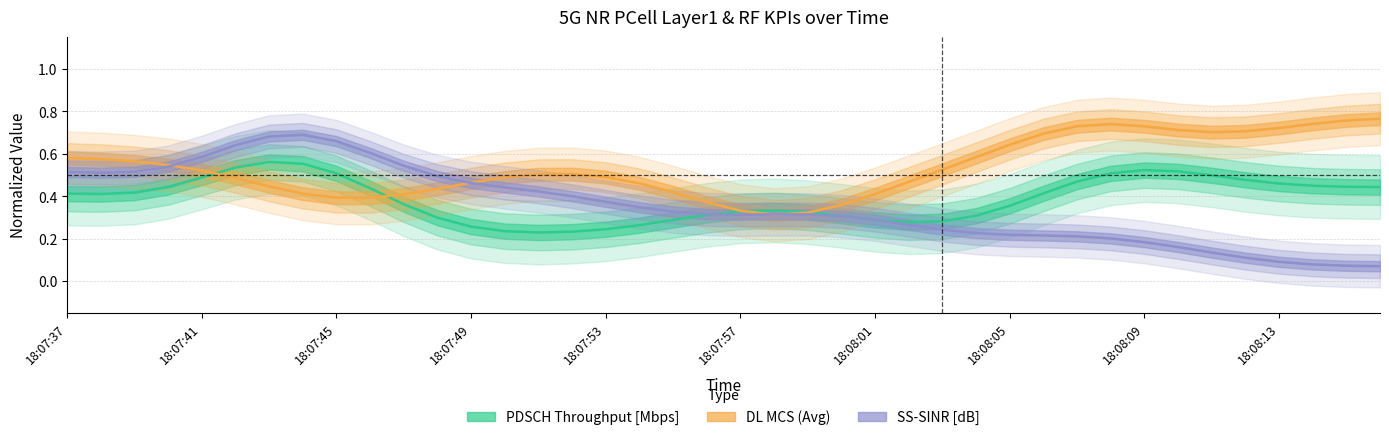

What is the value of the SS-SINR [dB] point at the 21st from the left?

0.3